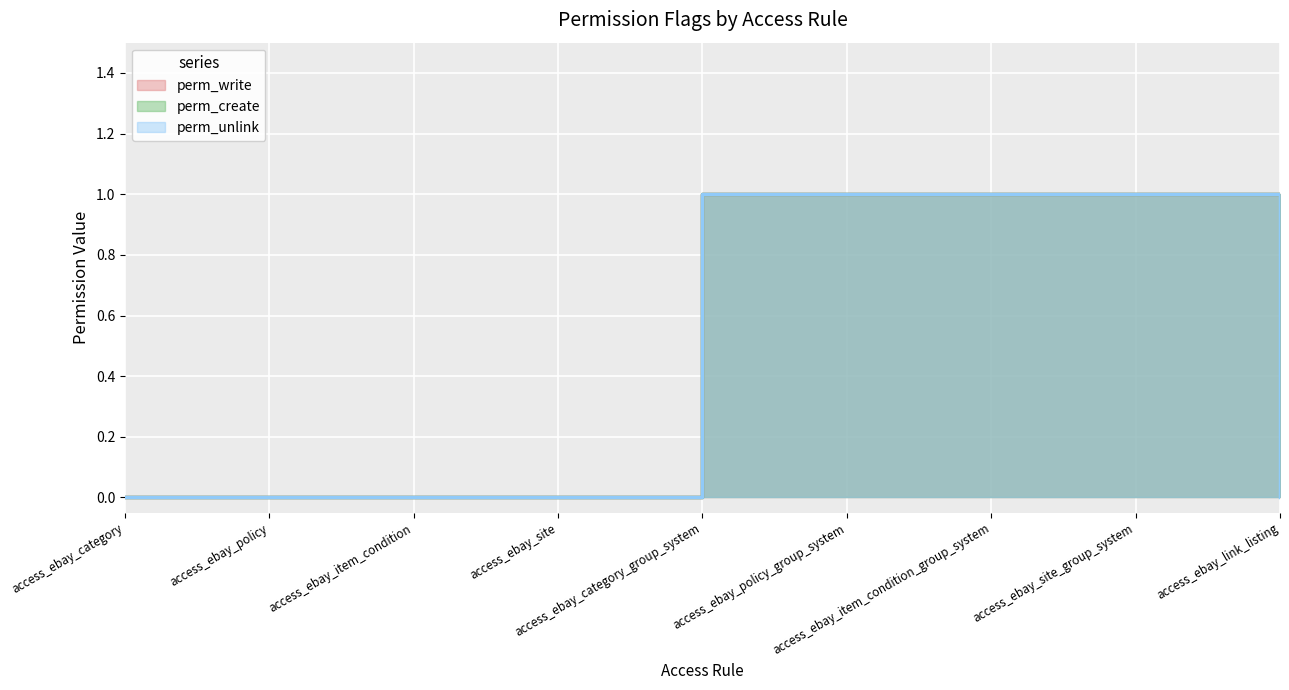

True or false: perm_unlink and perm_create cross at least once.

False